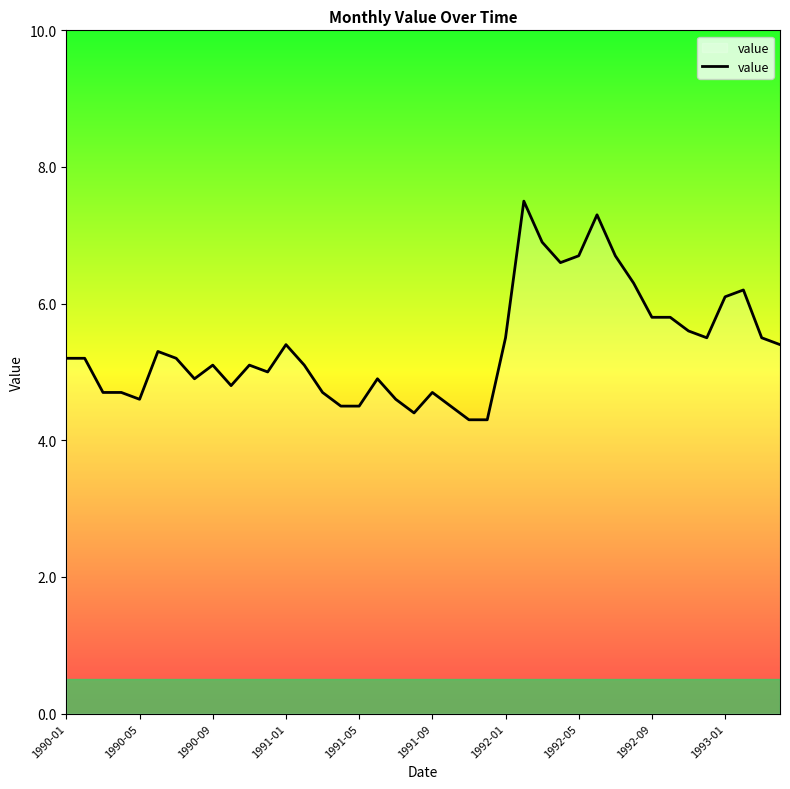

What is the difference between the maximum and minimum values?

3.2